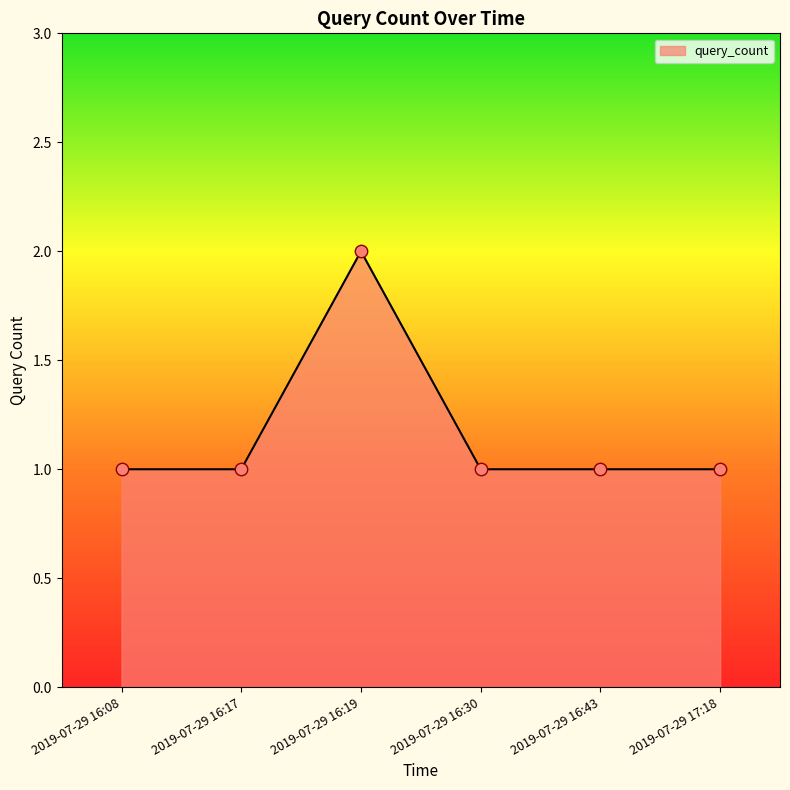

Approximately how many times larger is the value at 2019-07-29 17:18 compared to 2019-07-29 16:17?

1.0